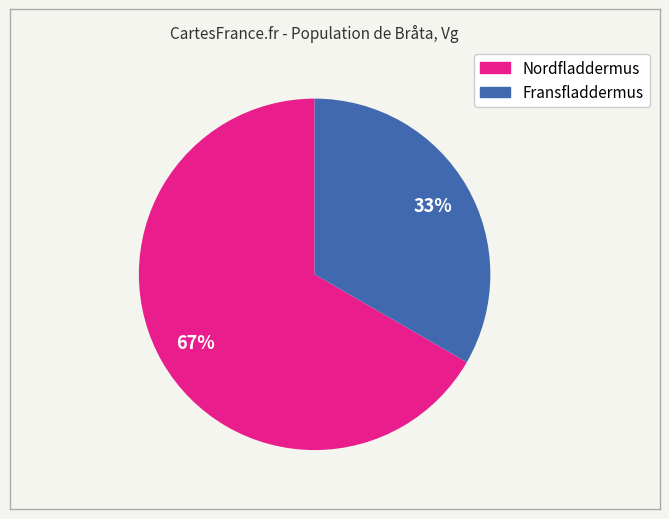

Combined, do Nordfladdermus and Fransfladdermus account for over 50%?

Yes